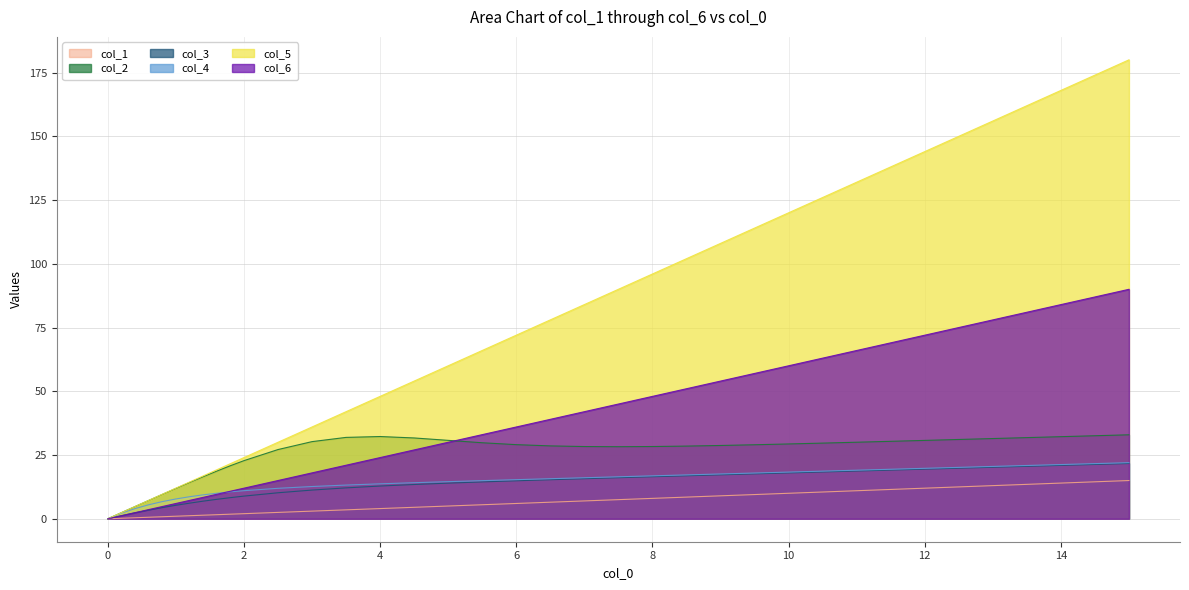

What is the highest value of the col_1 series?

15.0